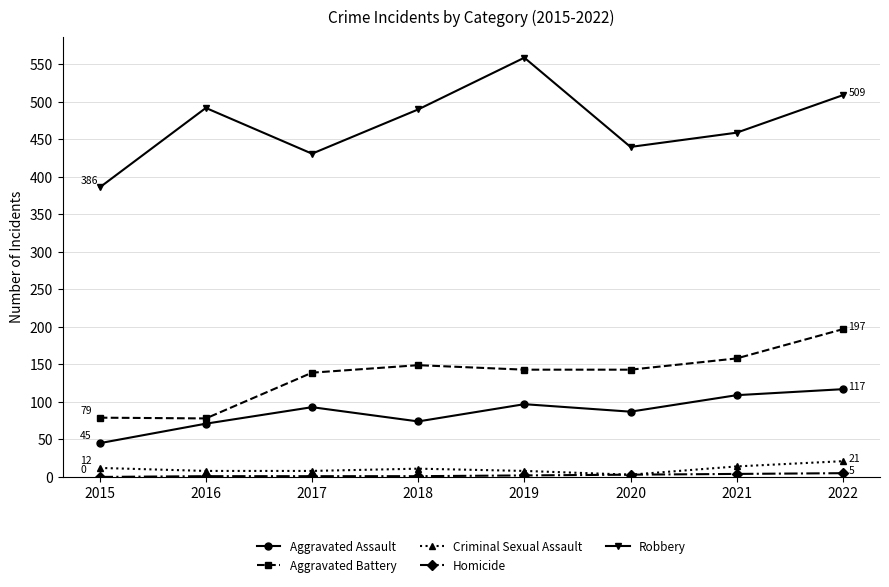

True or false: Aggravated Assault and Robbery cross at least once.

False